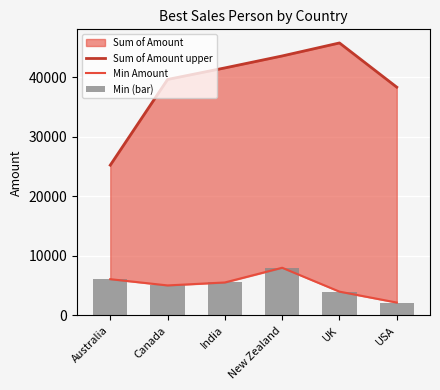

Which series changed the most between UK and USA?

Sum of Amount upper